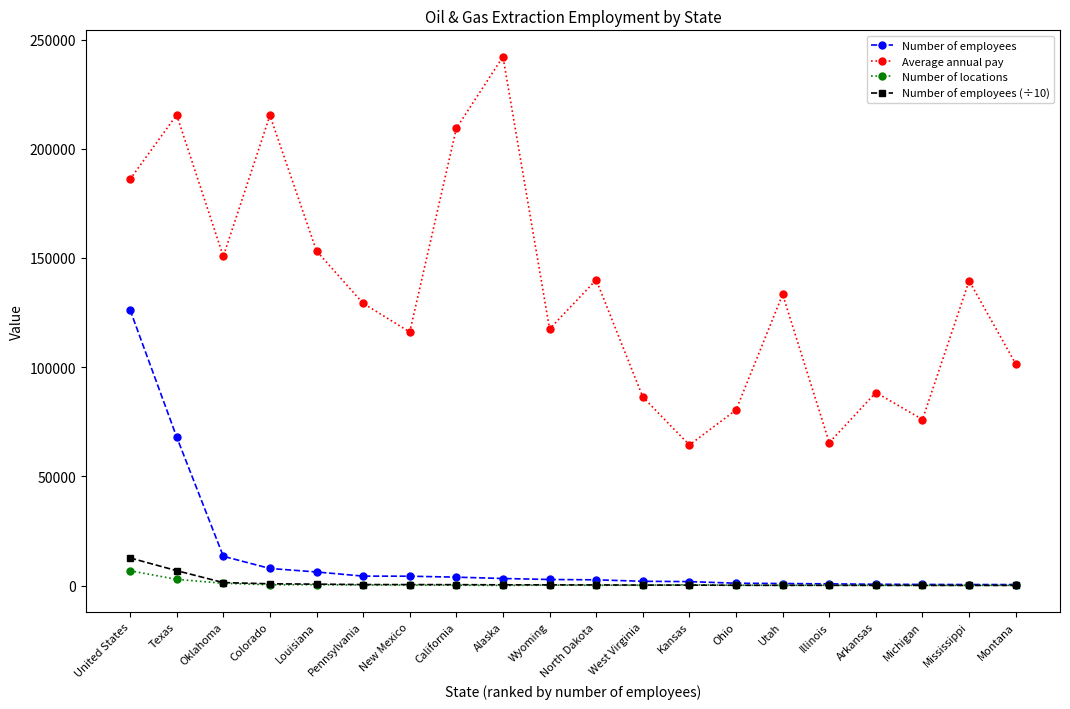

True or false: Average annual pay and Number of employees (÷10) cross at least once.

False